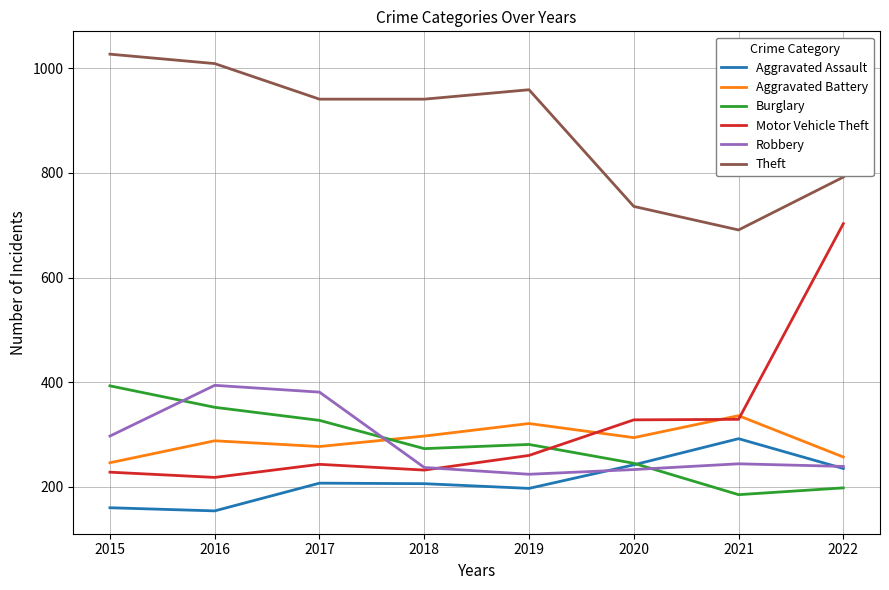

Does the chart have visible grid lines?

Yes